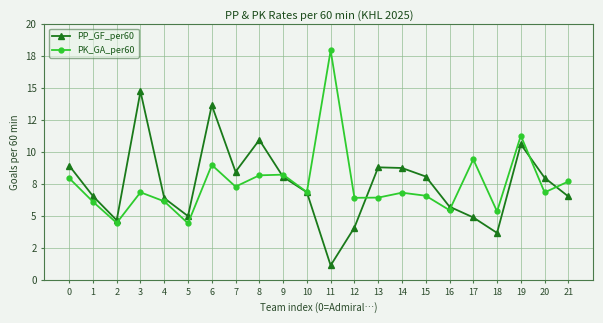

Where do PP_GF_per60 and PK_GA_per60 first cross each other?

8 and 9